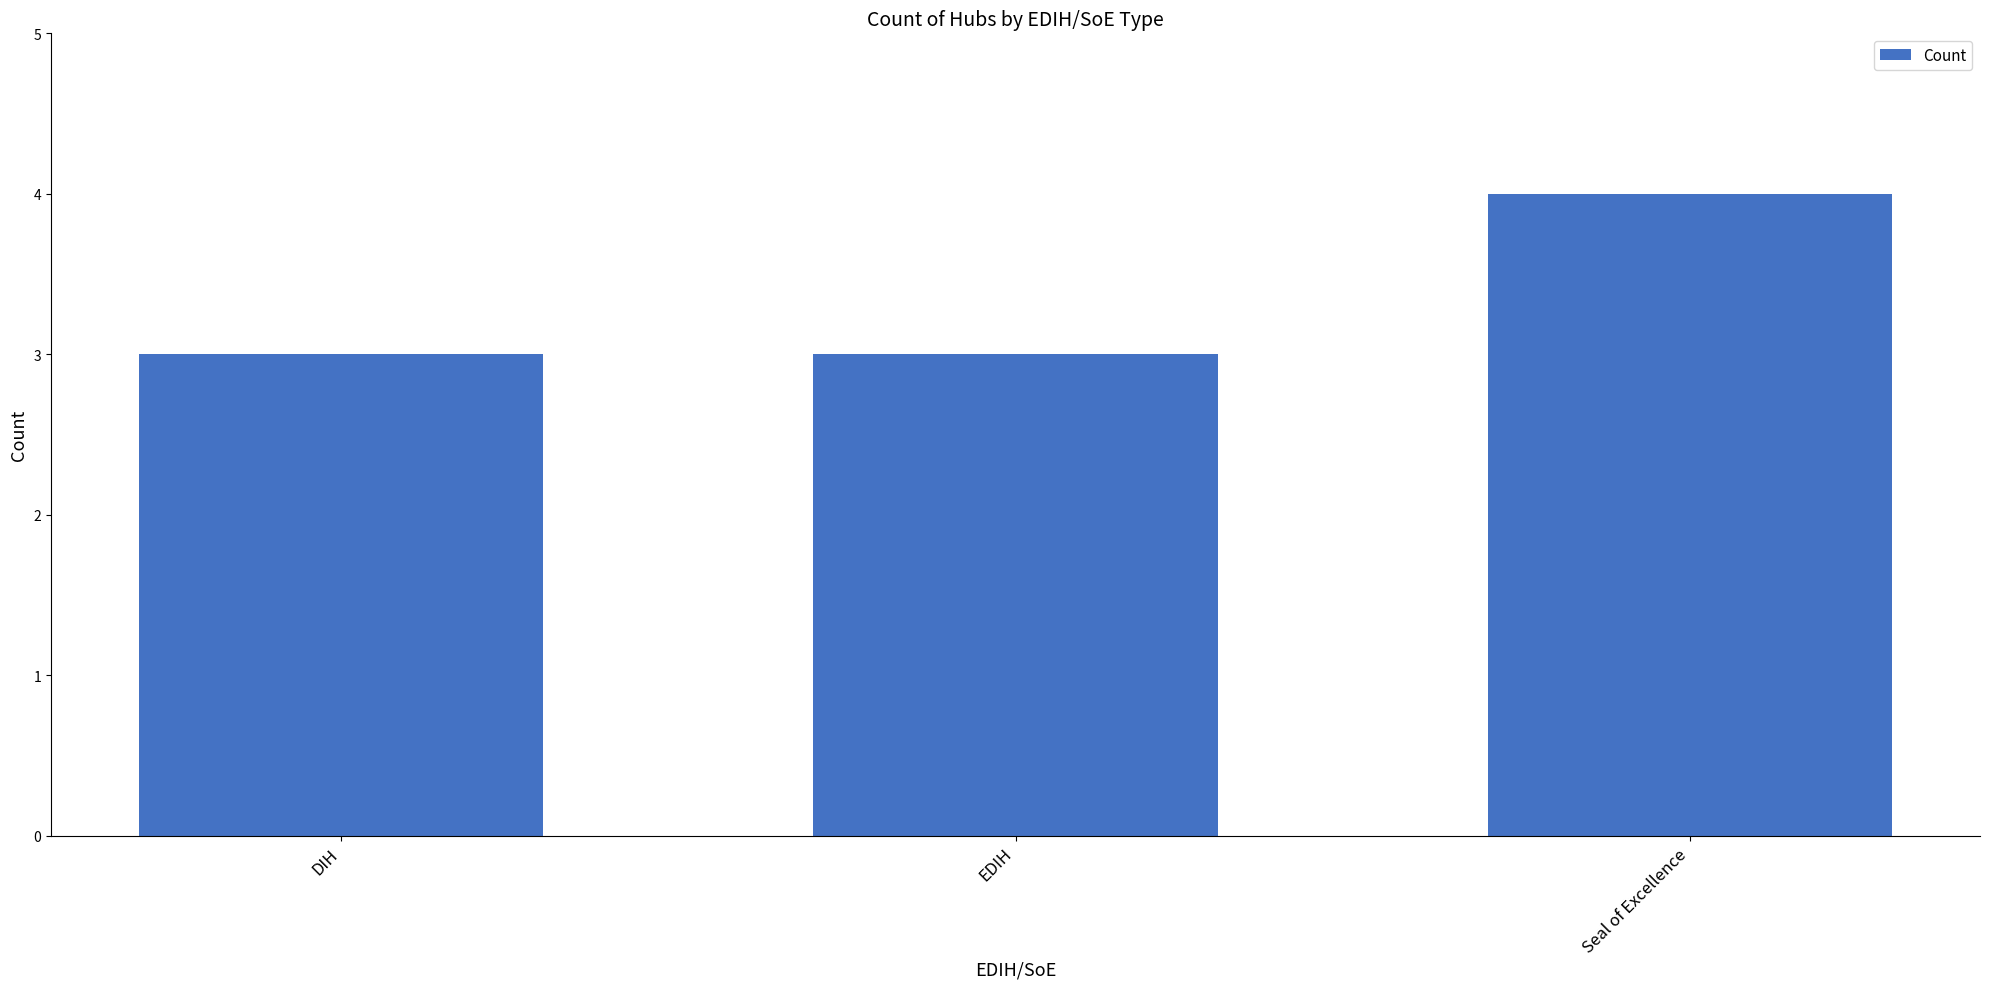

What position from the right is EDIH?

2